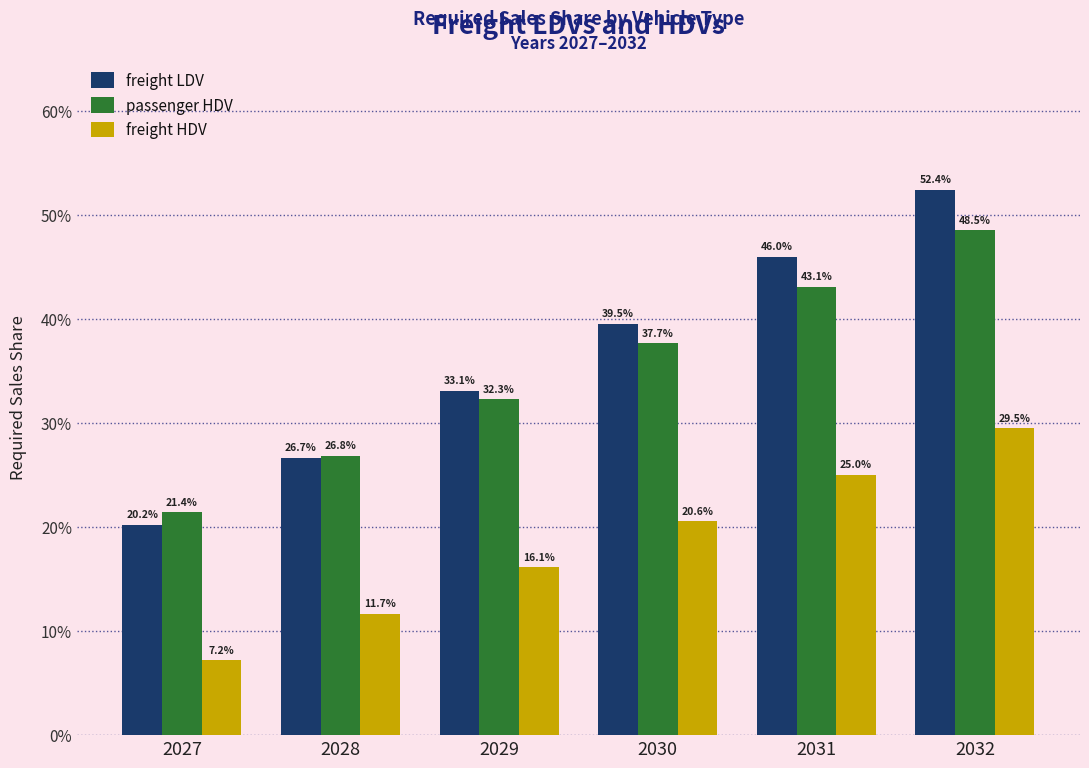

Which series has the largest range (max minus min)?

freight LDV